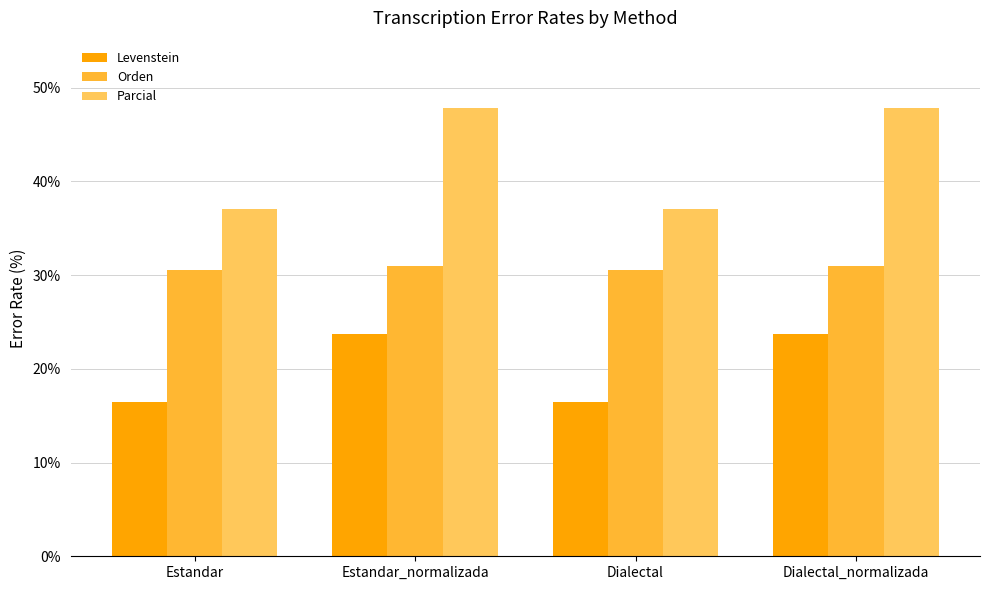

Does the chart contain stacked bars?

No